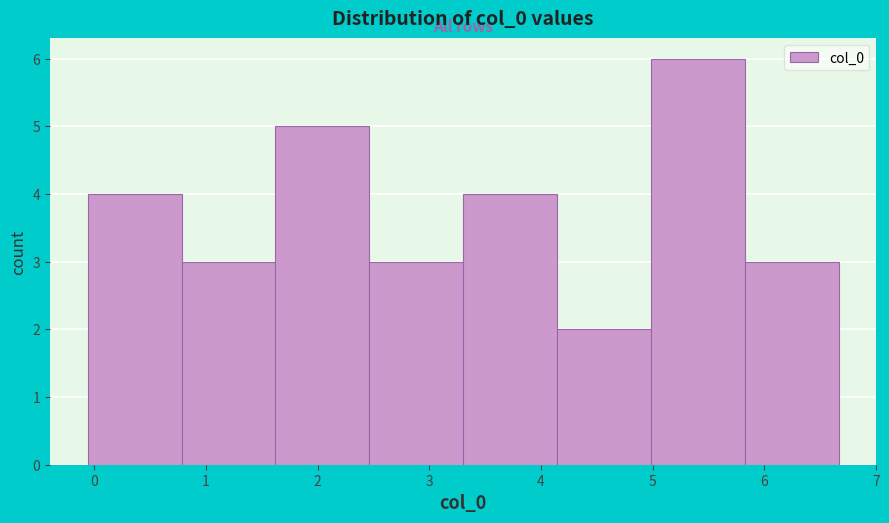

Reading left to right, transcribe this chart: for each bar, give the range it covers on the x-axis and its height. Neither the bar edges nor the heights are printed on the chart, so give them approximately, as read against the axes.

-0.1 to 0.8: 4
0.8 to 1.6: 3
1.6 to 2.5: 5
2.5 to 3.3: 3
3.3 to 4.1: 4
4.1 to 5.0: 2
5.0 to 5.8: 6
5.8 to 6.7: 3